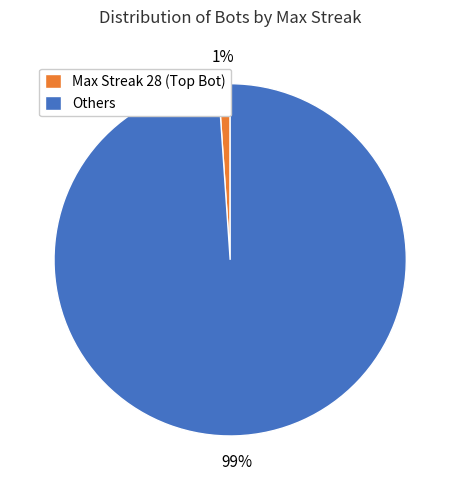

True or false: Others accounts for 99% of the total.

True